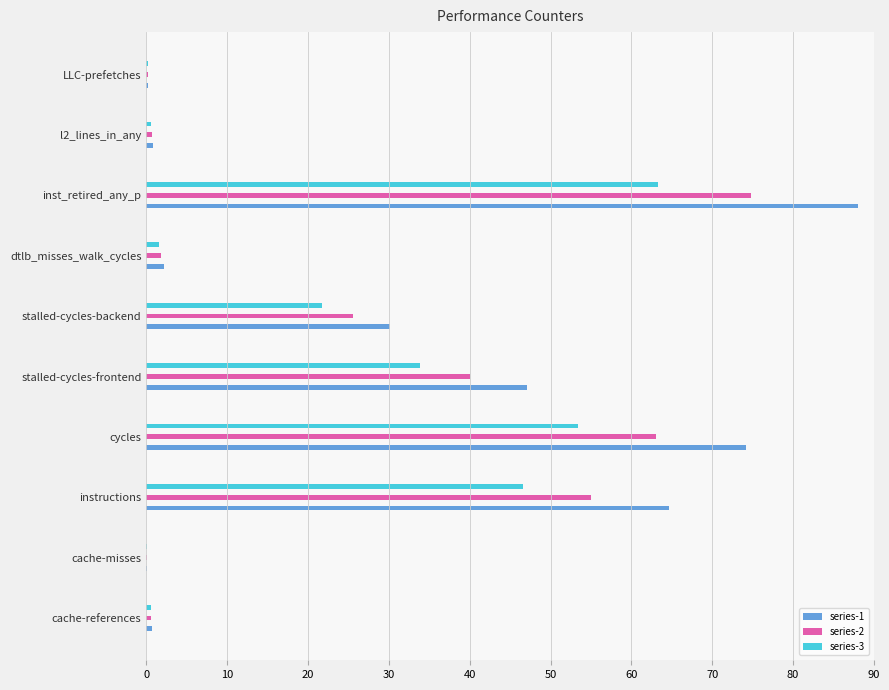

Rank the series at instructions from highest to lowest value.

series-1, series-2, series-3